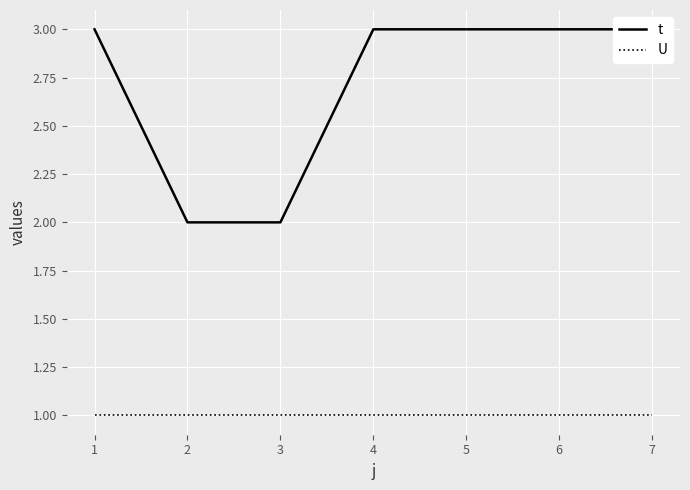

What is the value of the U point at the 3rd from the left?

1